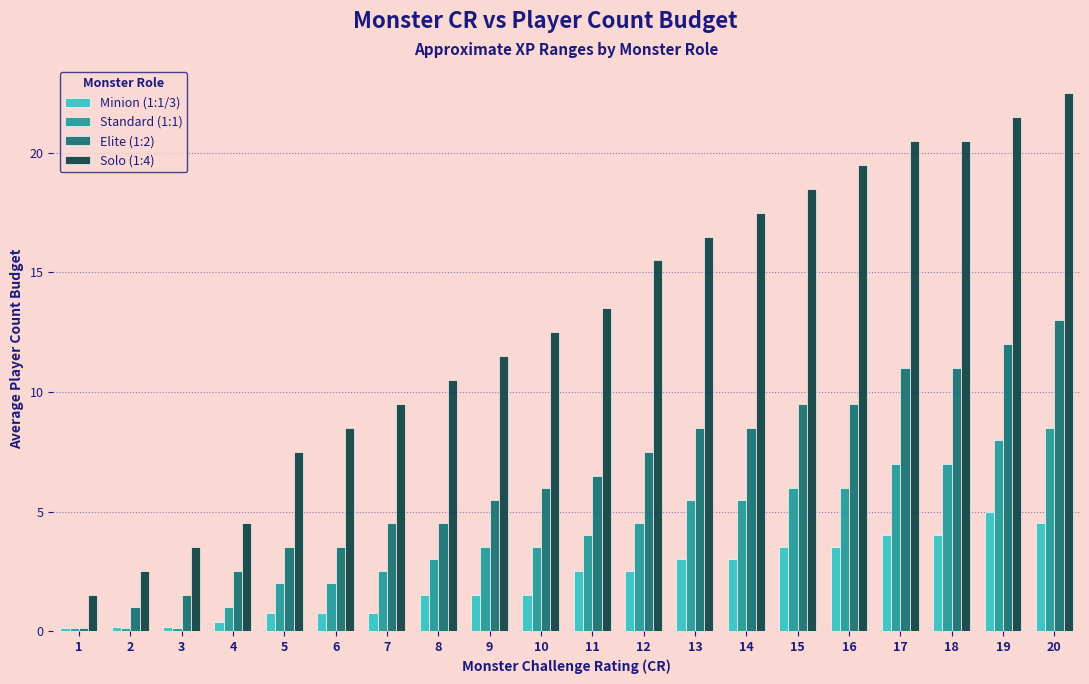

Which series has the widest spread of values?

Solo (1:4)